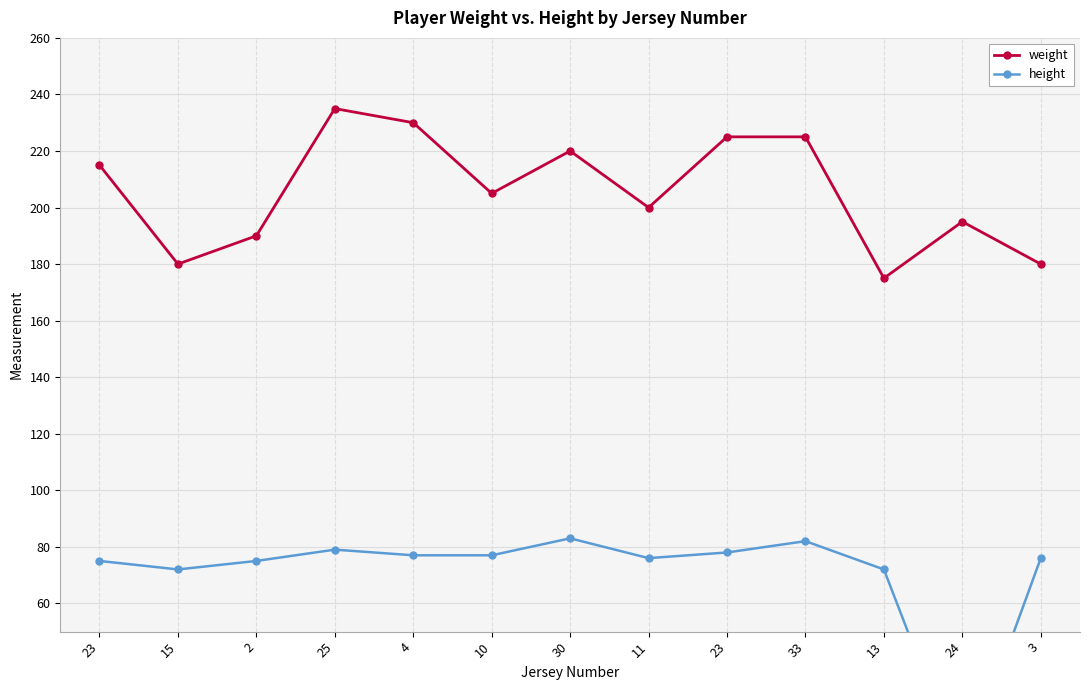

What is the spread (max minus min) of values at 33?

143